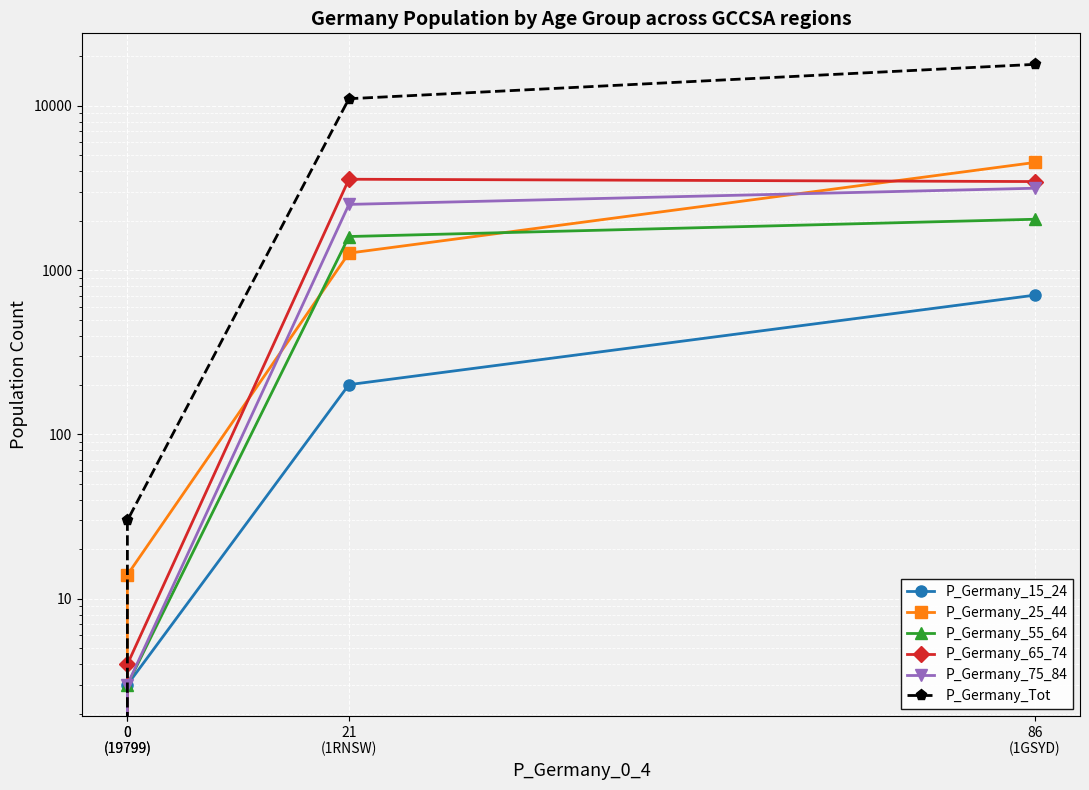

At which label does P_Germany_15_24 first exceed 201?

86
(1GSYD)